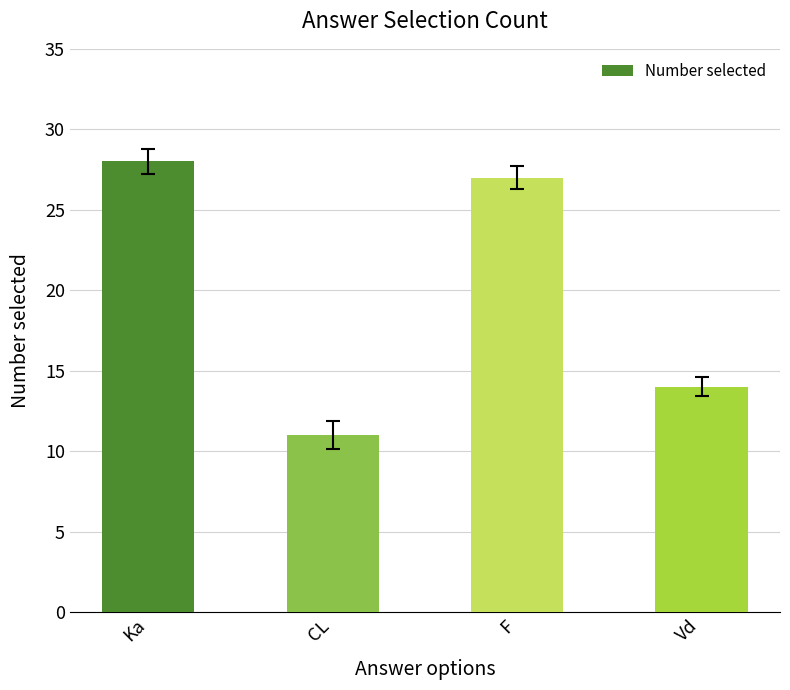

What is the maximum value shown in the chart?

28